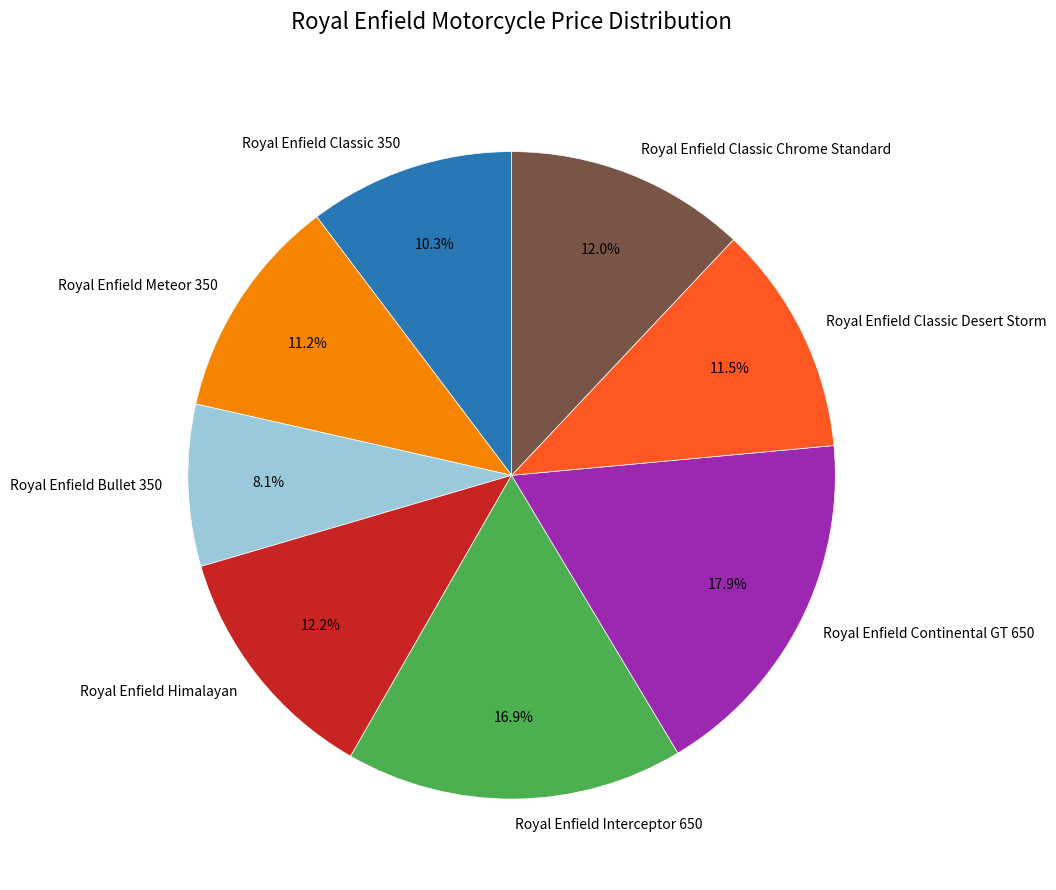

To the nearest percent, what percentage of the pie is Royal Enfield Classic 350?

10%